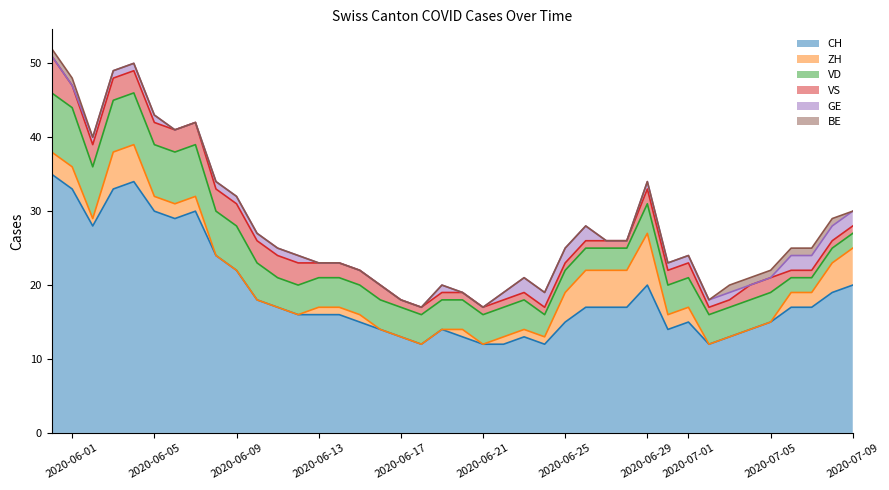

Is it true that VD equals 7 at 6?

True